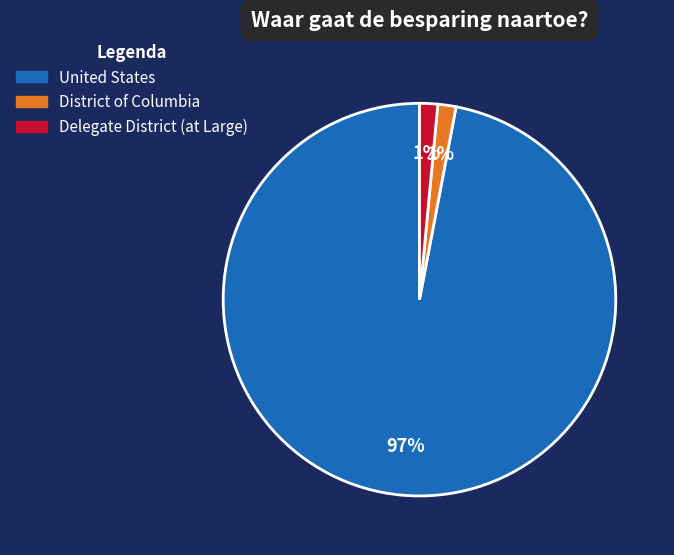

To the nearest percent, what is the combined percentage of District of Columbia and United States?

99%